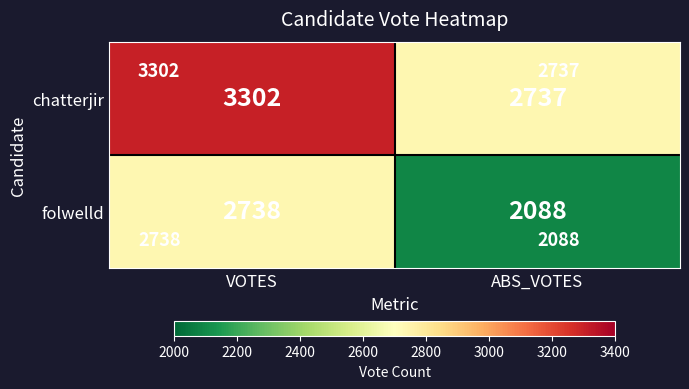

What is the maximum value shown in the chart?

3302